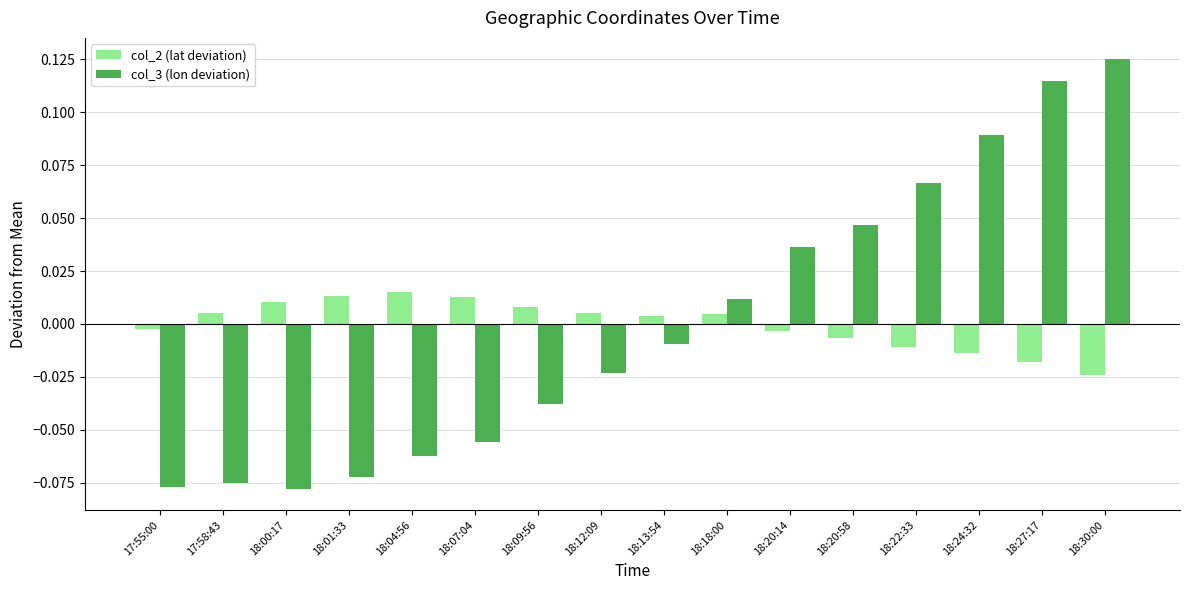

At 18:30:00, list the series in order from smallest to largest.

col_2 (lat deviation), col_3 (lon deviation)